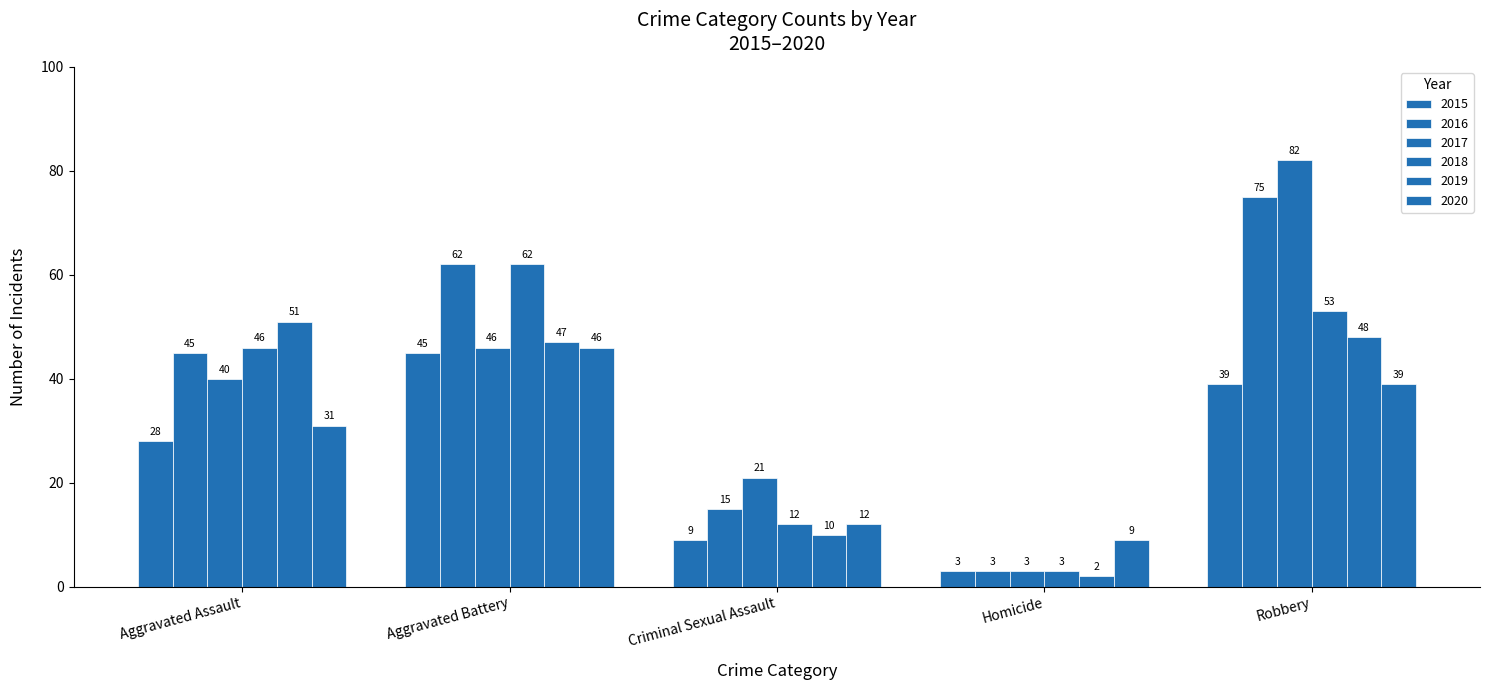

What is the difference between the second highest and minimum values in the 2017 series?

43